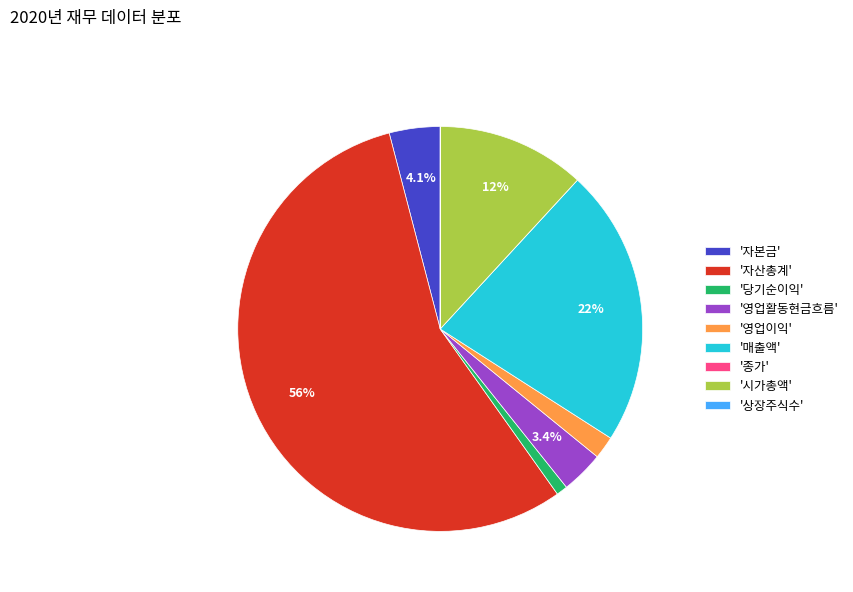

What is the majority slice?

'자산총계'